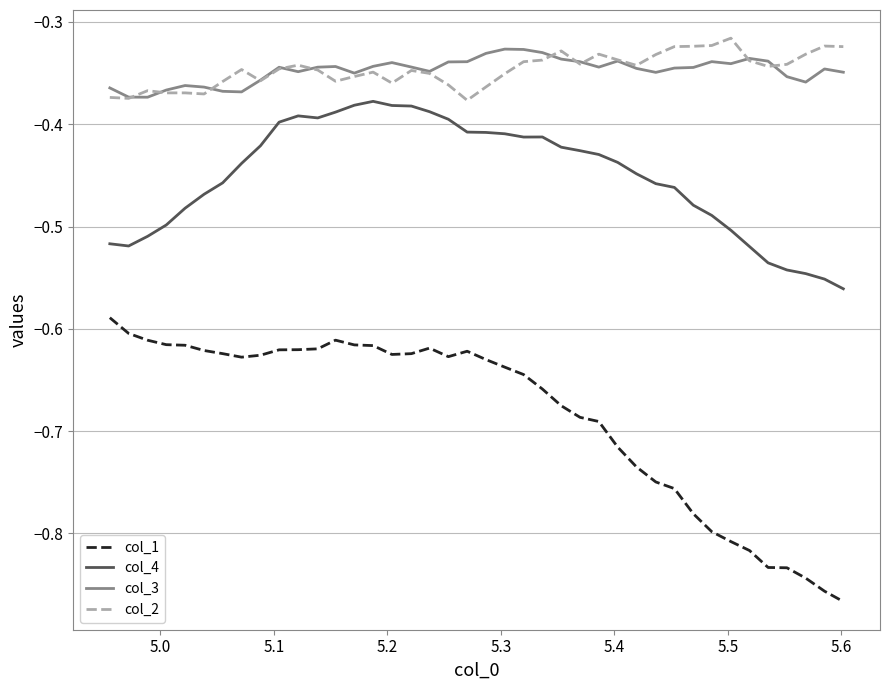

Which series has the widest spread of values?

col_1